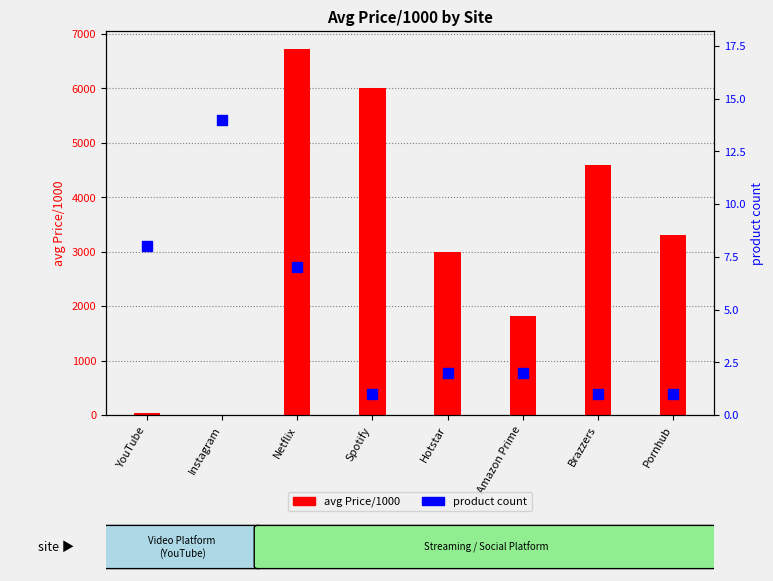

Which series has the largest total across all categories?

avg Price/1000